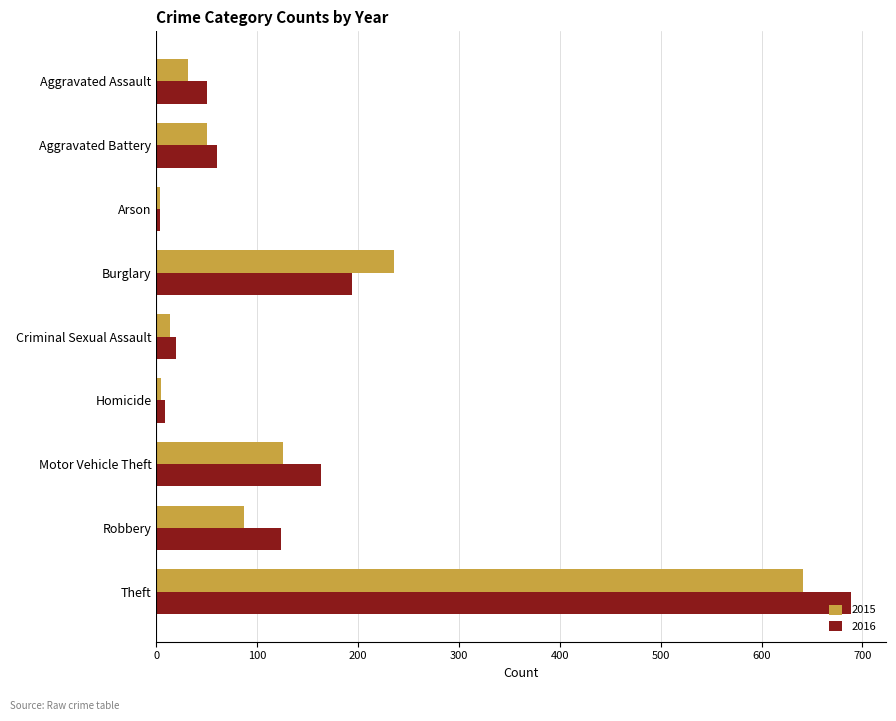

What is the total value across all series at Burglary?

430